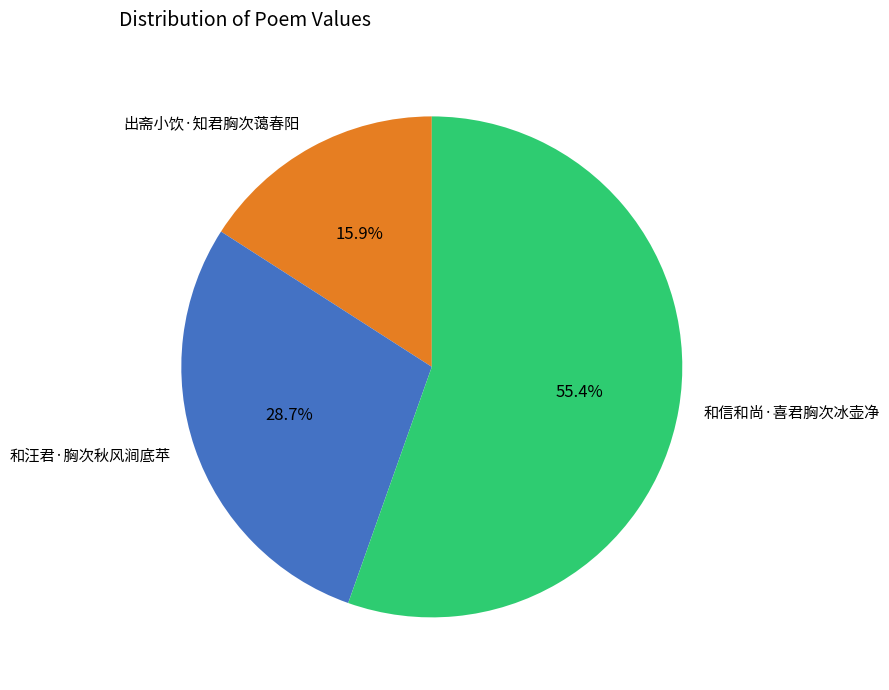

Between 和信和尚·喜君胸次冰壶净 and 和汪君·胸次秋风涧底苹, which is larger?

和信和尚·喜君胸次冰壶净